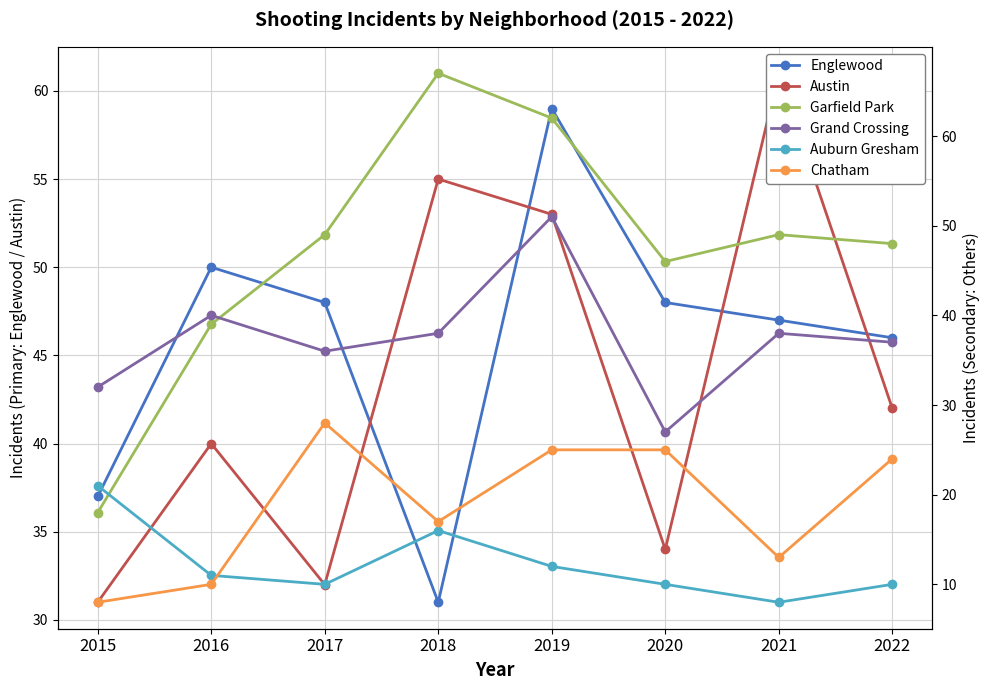

Which series has the widest spread of values?

Garfield Park